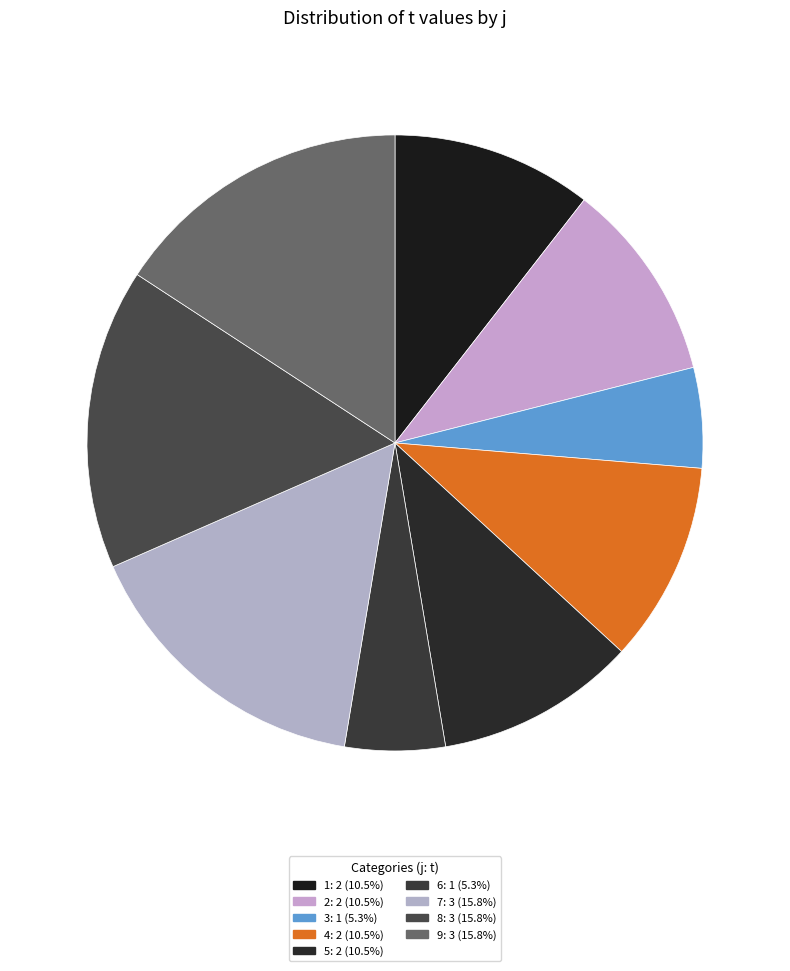

To the nearest percent, what is the difference between the largest and smallest slice percentages?

11%